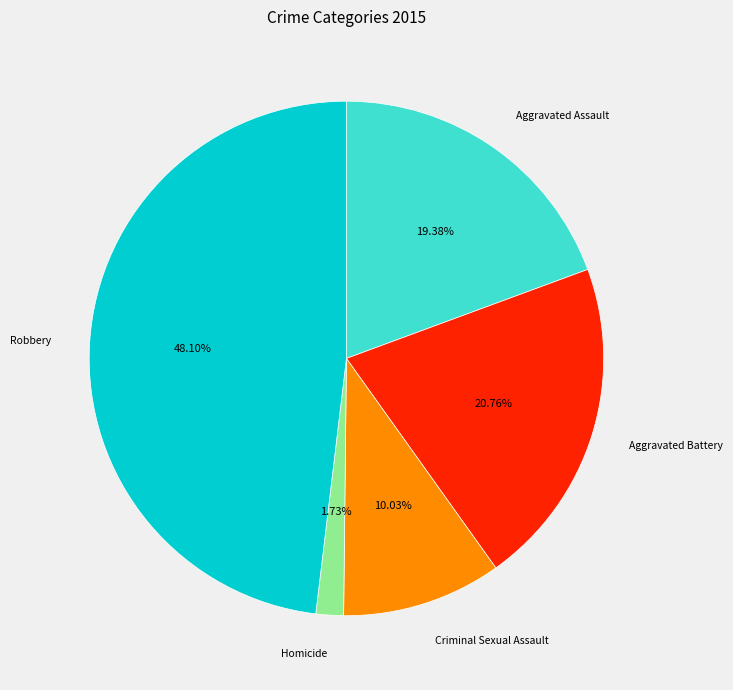

To the nearest percent, what is the average slice percentage?

20%